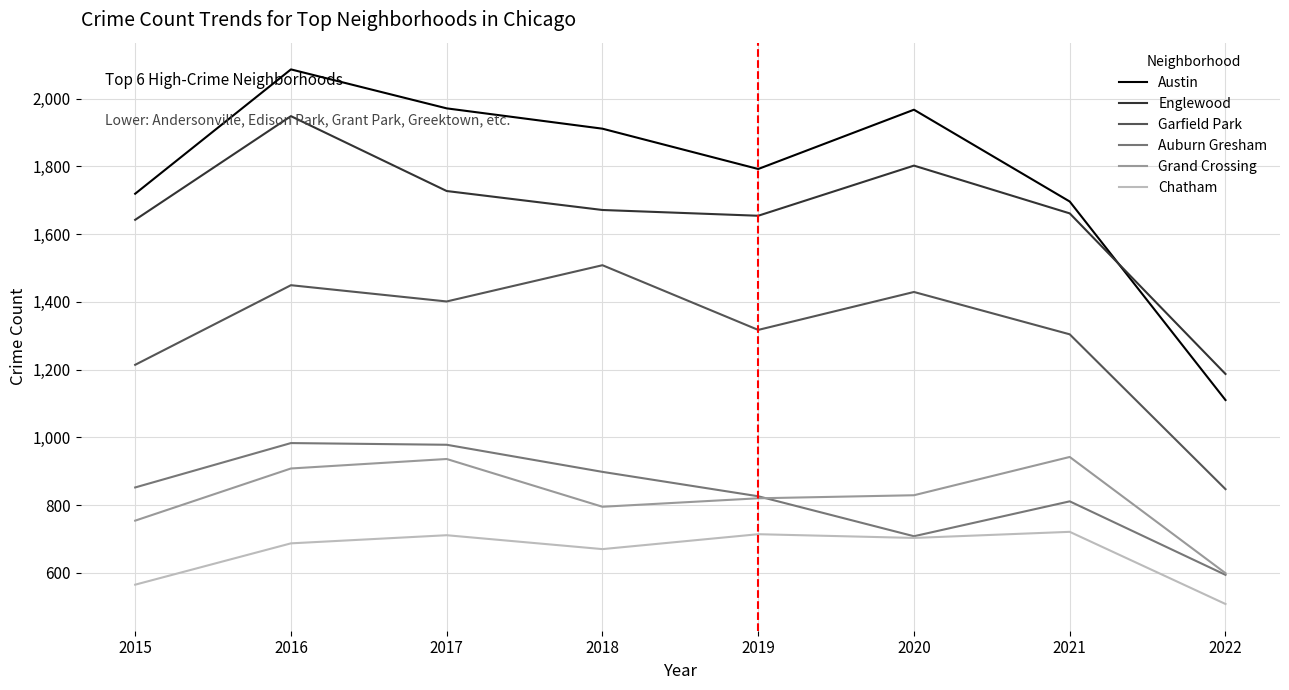

True or false: Grand Crossing has a value of 936 at 2017.

True